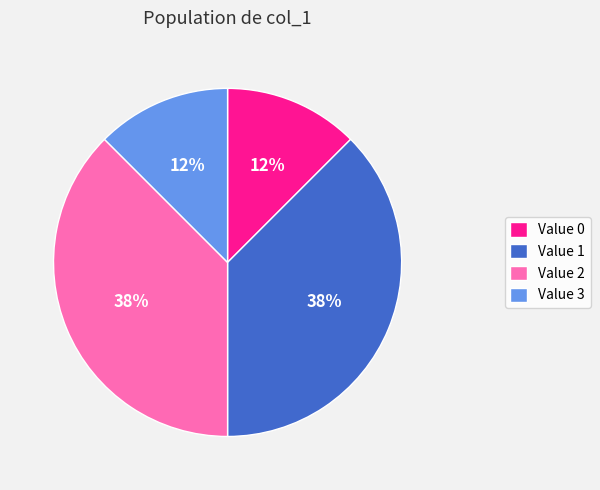

Is there a majority slice in this chart?

No